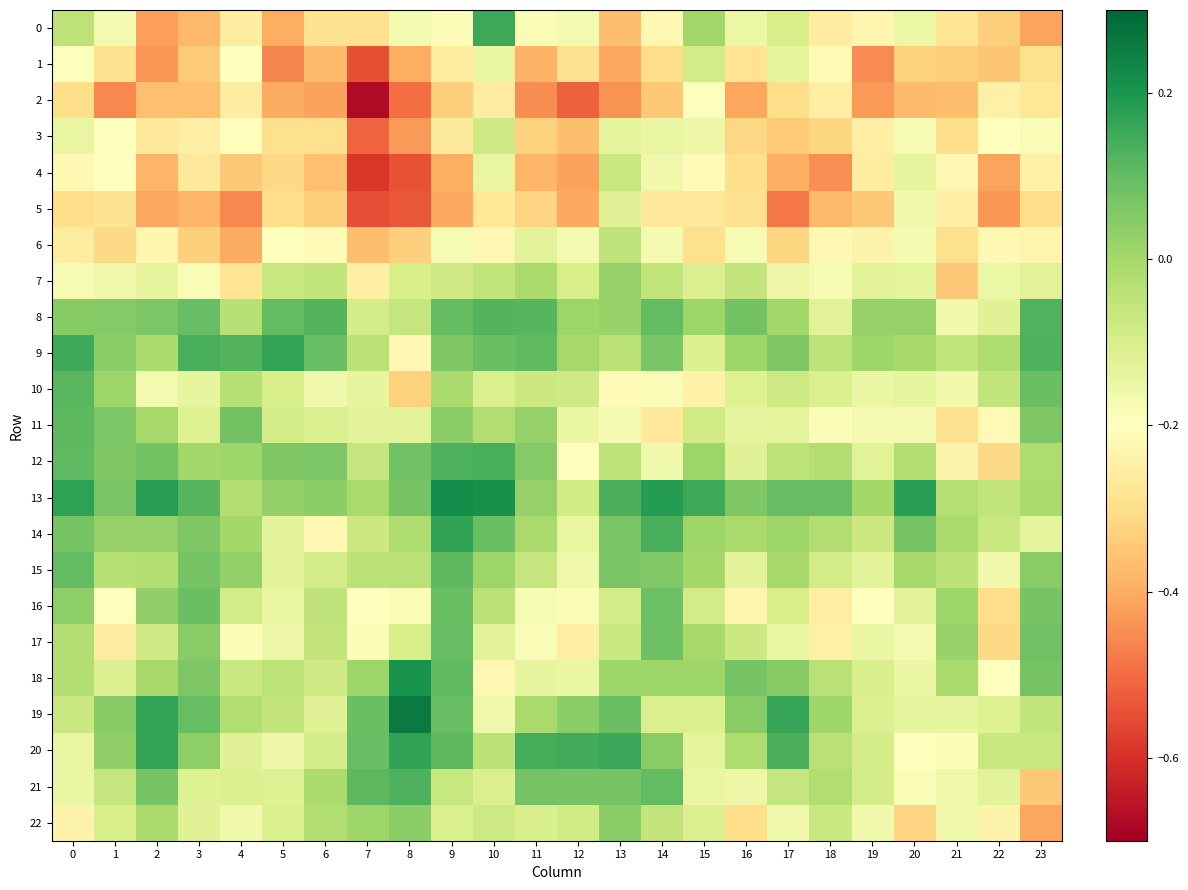

How many categories are shown in the chart?

24